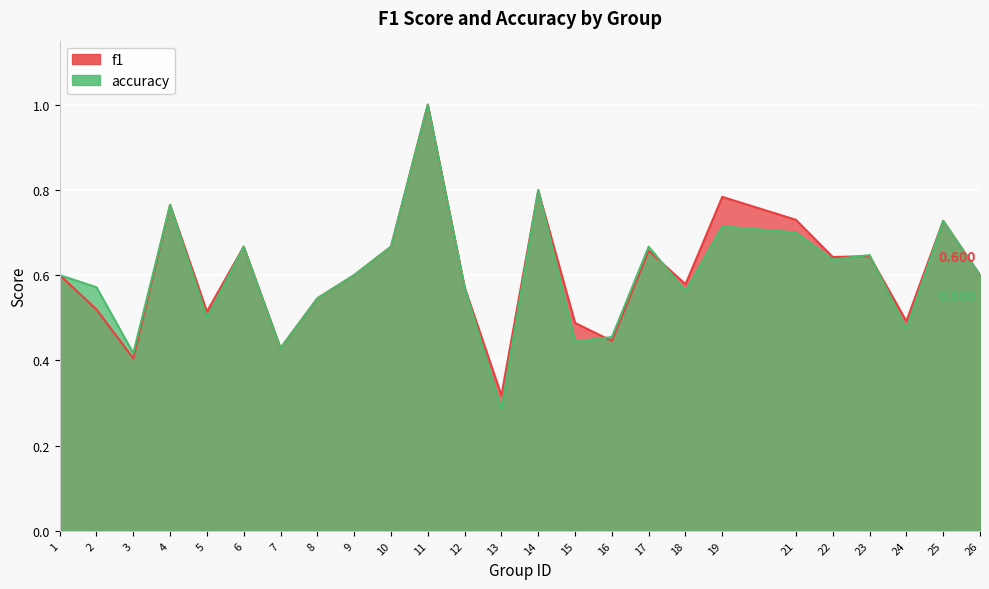

What is the value of the accuracy point at the 8th from the left?

0.5